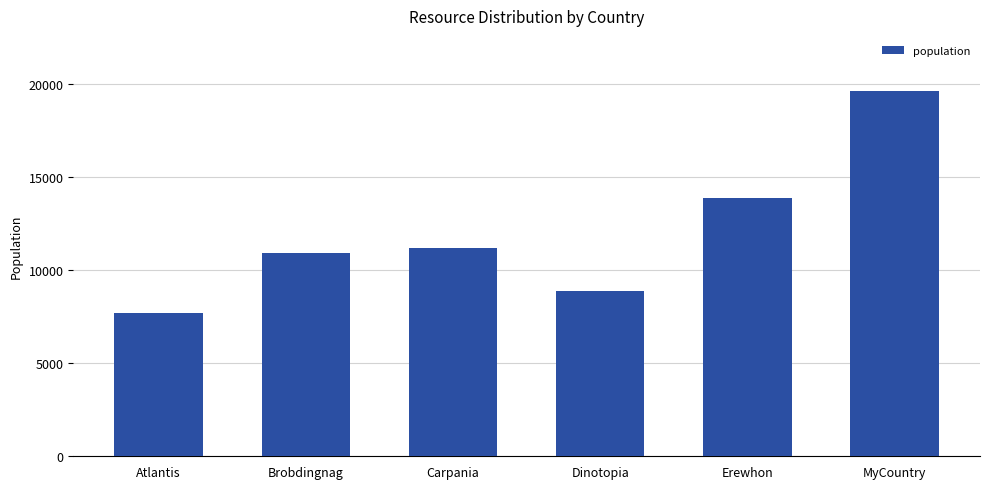

Which has a higher value, Atlantis or MyCountry?

MyCountry